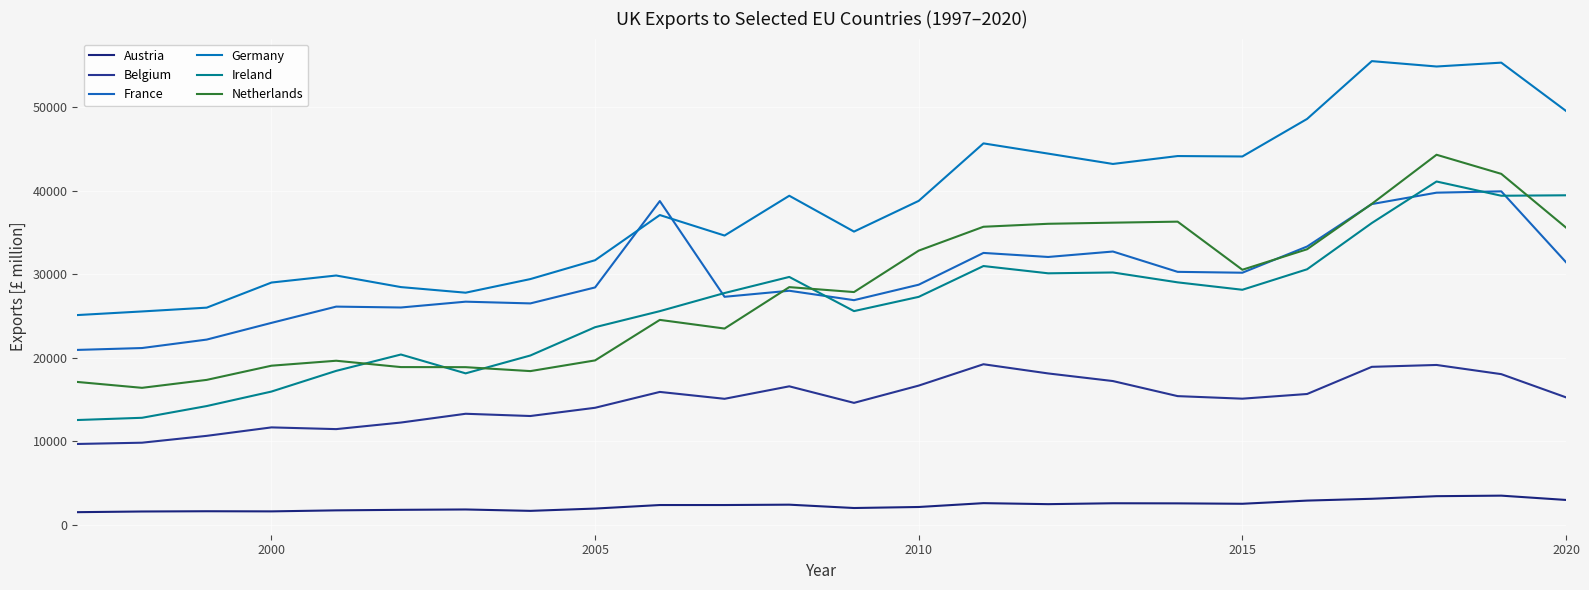

Is this an area chart (filled region under the line)?

No